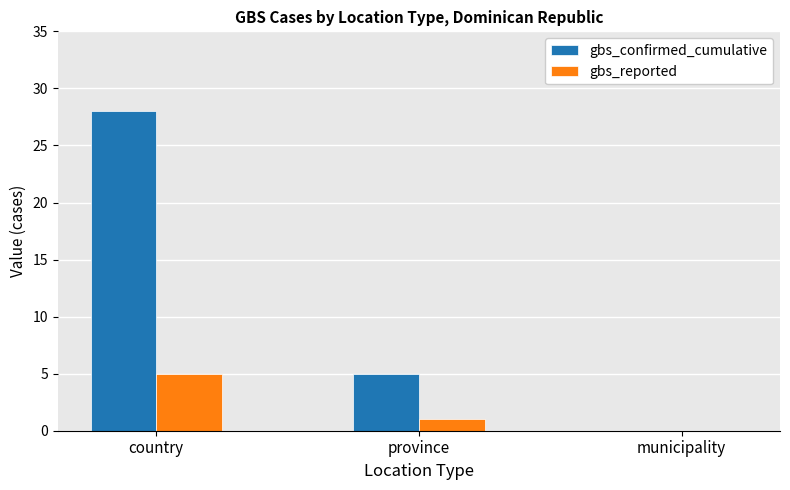

At which label is gbs_reported closest to 2?

province